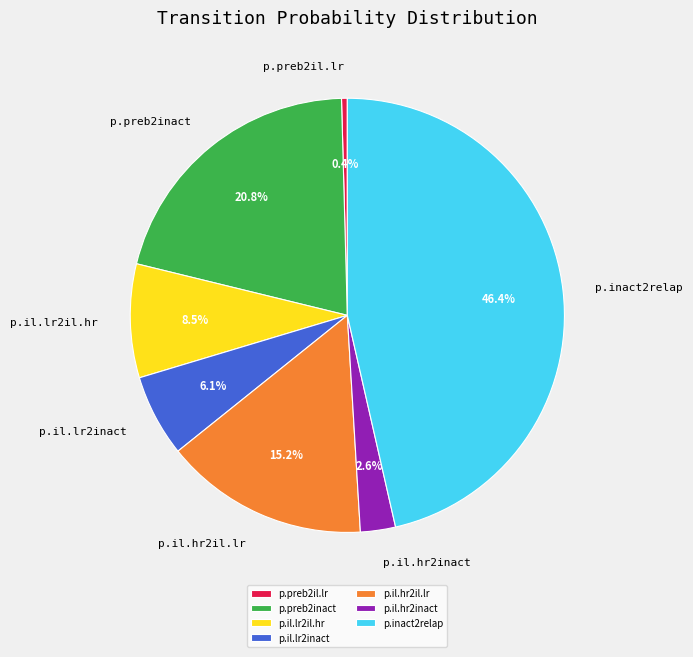

The p.il.lr2inact slice represents 6% of the pie. True or false?

True